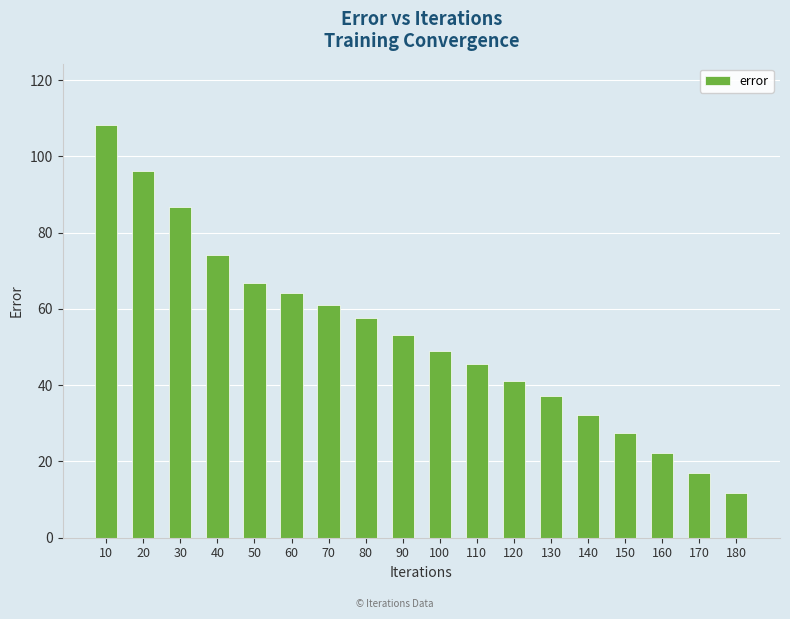

Reading left to right, transcribe all the data shown in this chart.

108.1	96.2	86.8	74.2	66.7	64.2	61.0	57.6	53.1	49.1	45.7	41.1	37.3	32.3	27.5	22.3	17.1	11.7